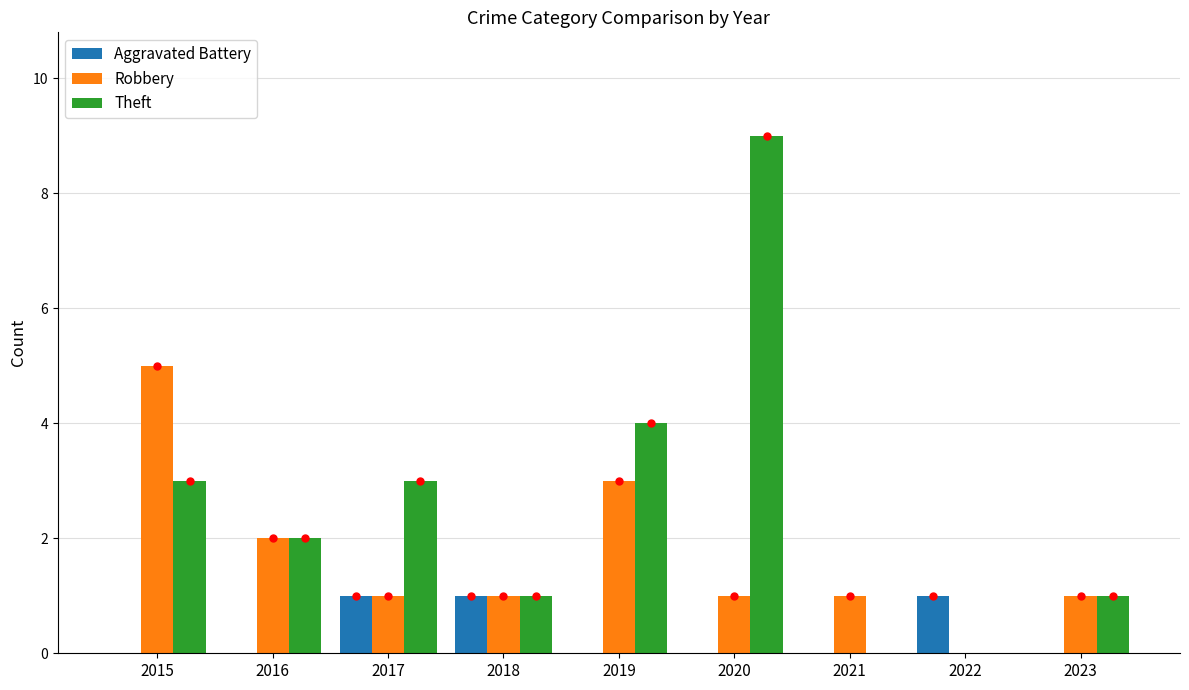

Which series has the widest spread of values?

Theft